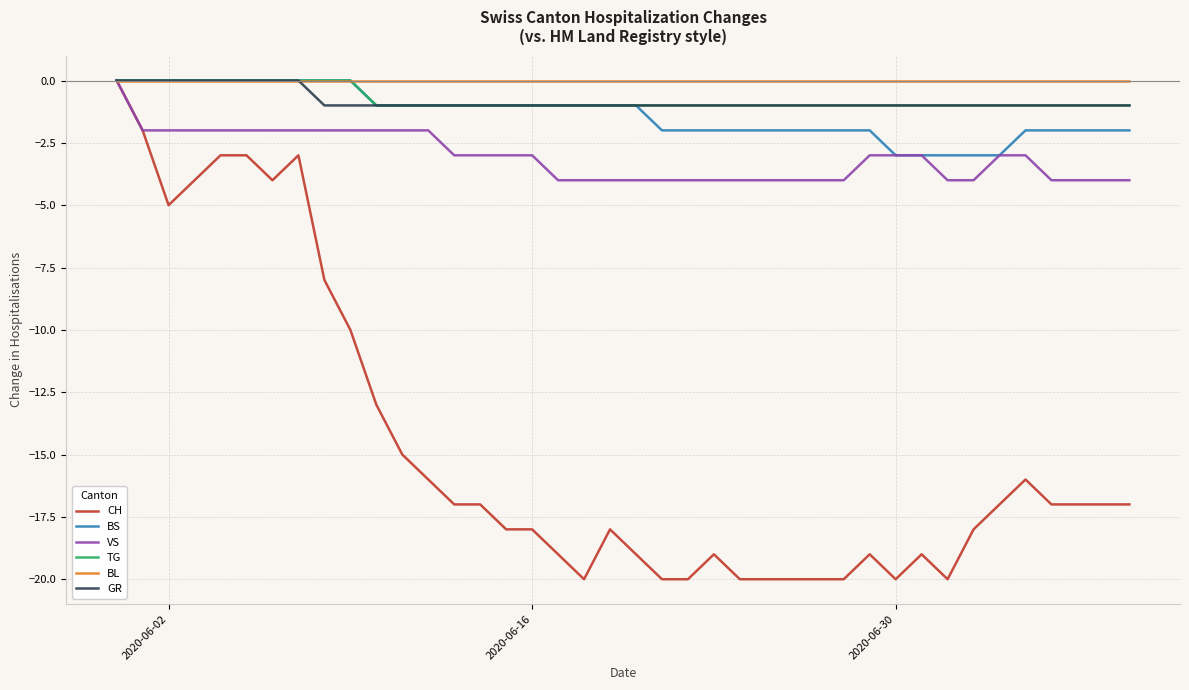

What is the minimum value shown in the chart?

-20